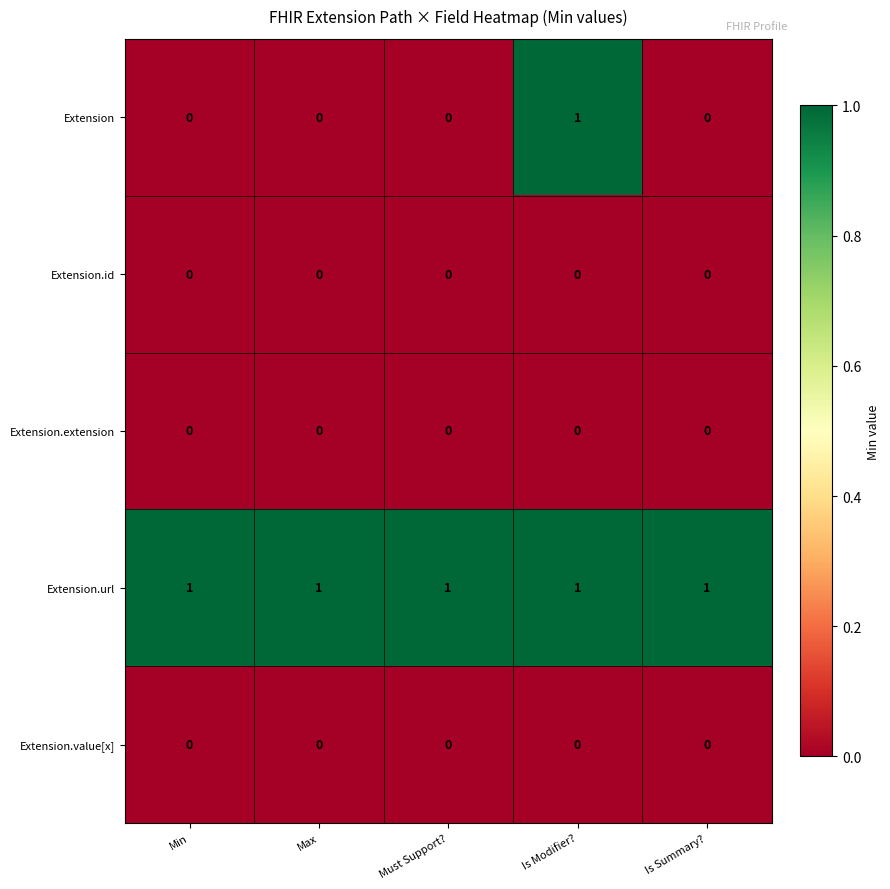

Reading left to right, what are all the values shown in this chart?

Extension: 0	0	0	1	0
Extension.id: 0	0	0	0	0
Extension.extension: 0	0	0	0	0
Extension.url: 1	1	1	1	1
Extension.value[x]: 0	0	0	0	0